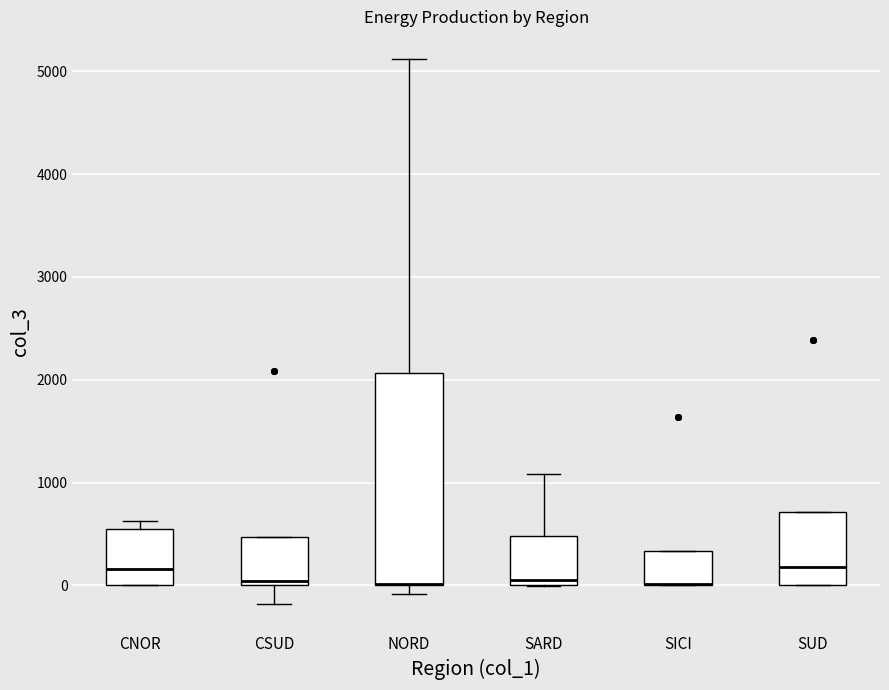

Comparing the boxes themselves (not the whiskers), which one is the tallest?

NORD